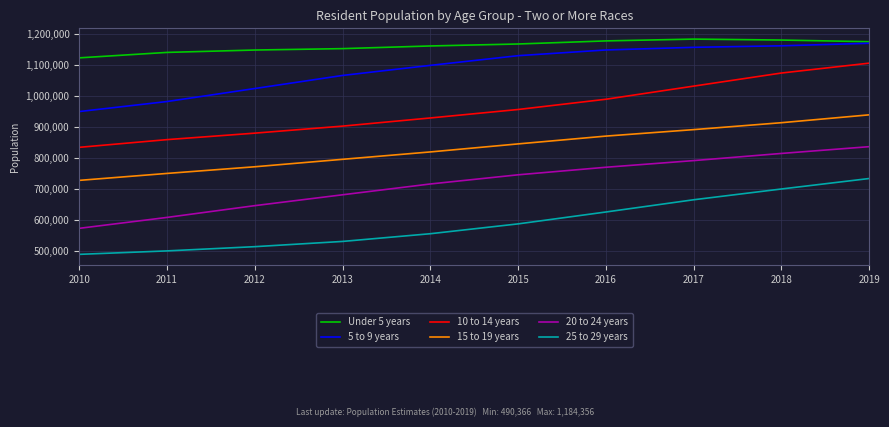

Rank the series by their maximum value, from lowest to highest.

25 to 29 years, 20 to 24 years, 15 to 19 years, 10 to 14 years, 5 to 9 years, Under 5 years